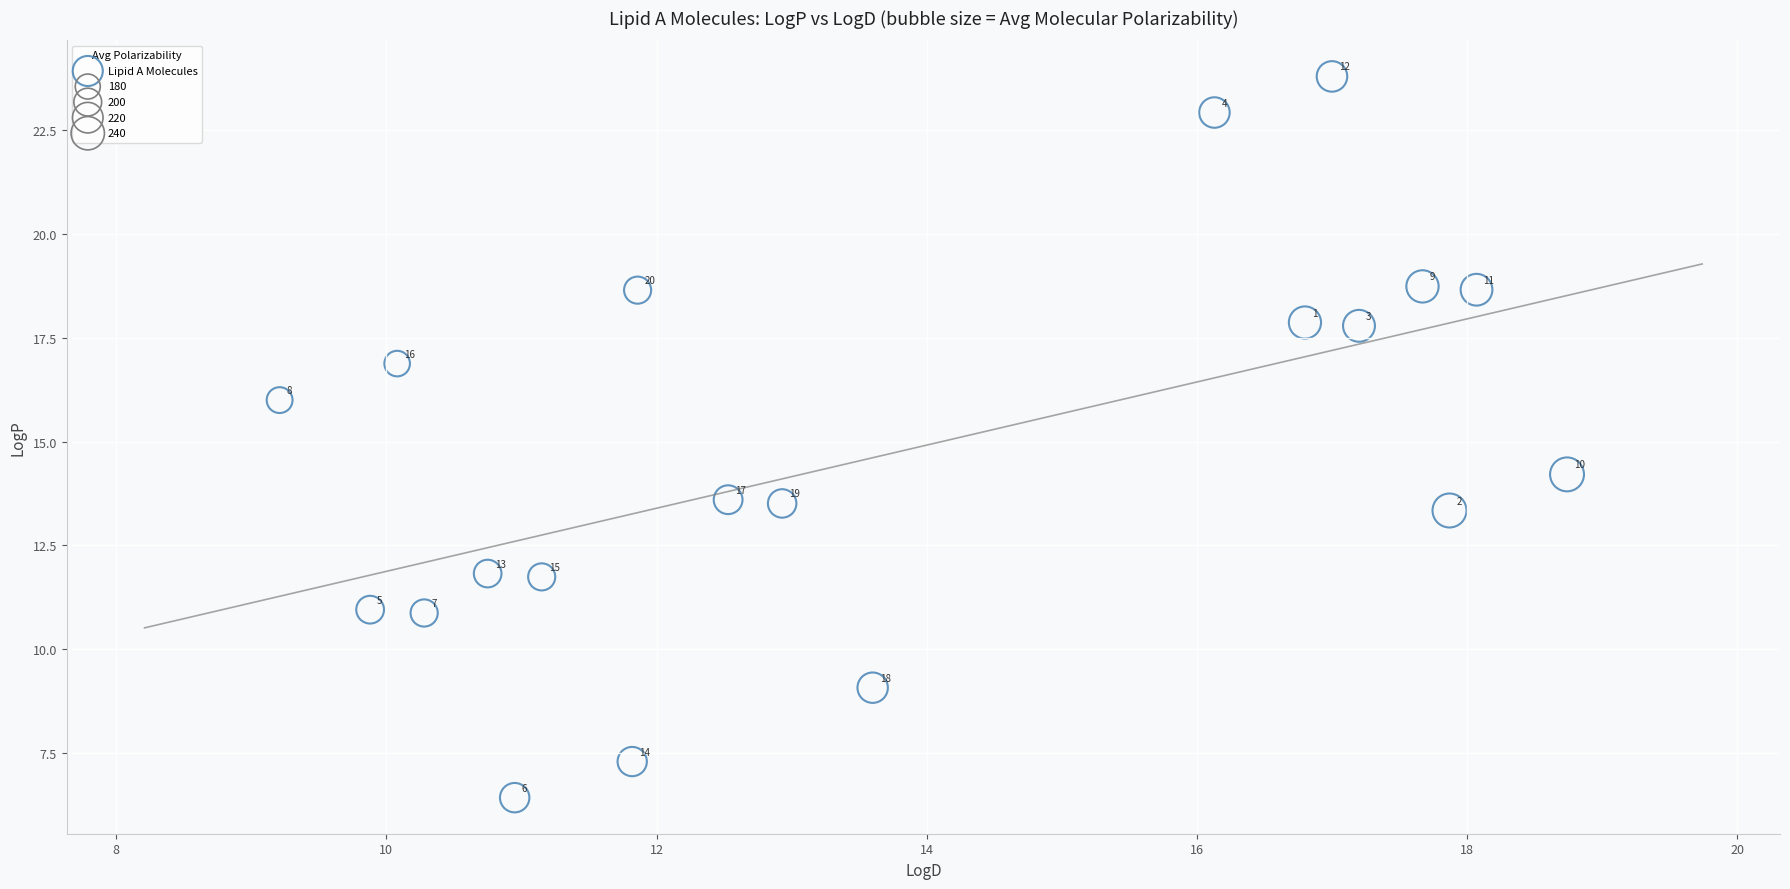

What is the range of Y values (max minus min)?

17.4